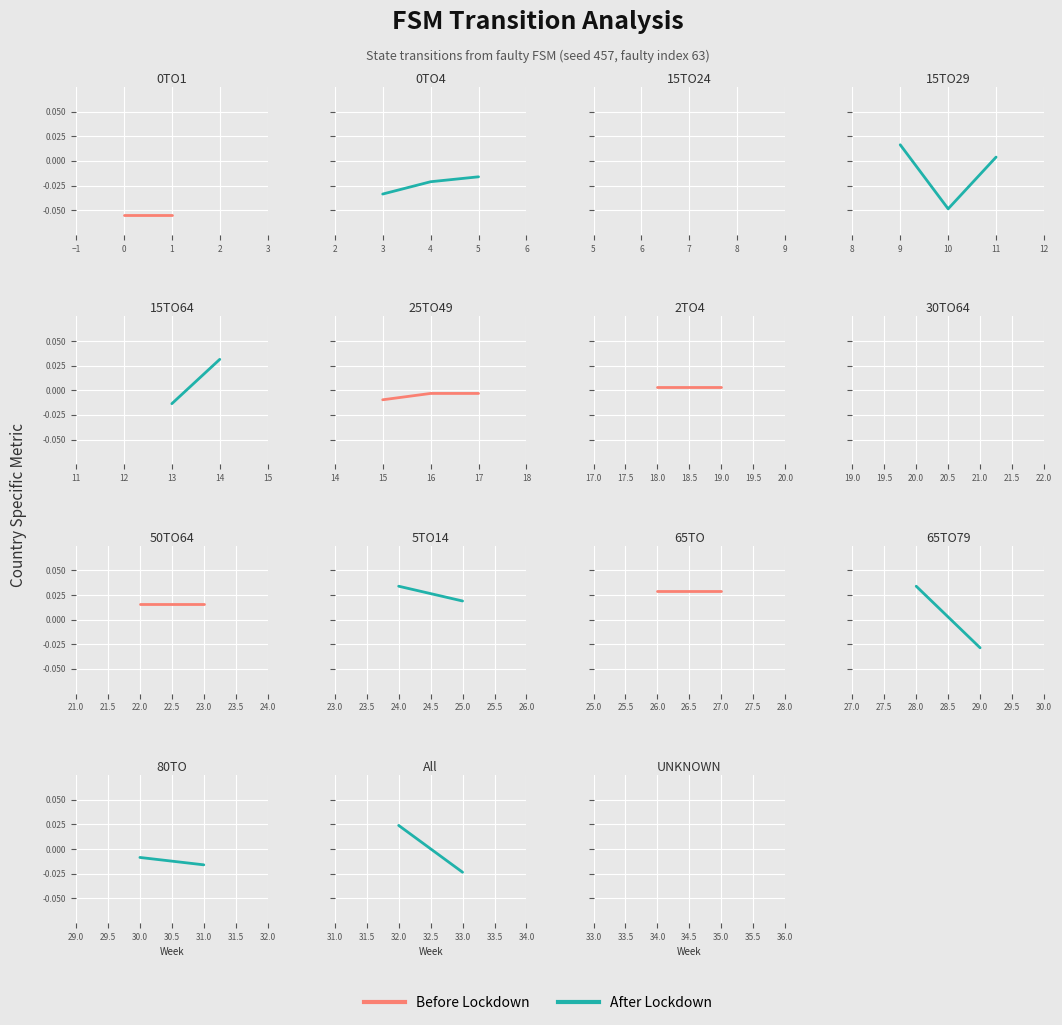

What are all the series names shown in the legend?

Before Lockdown, After Lockdown